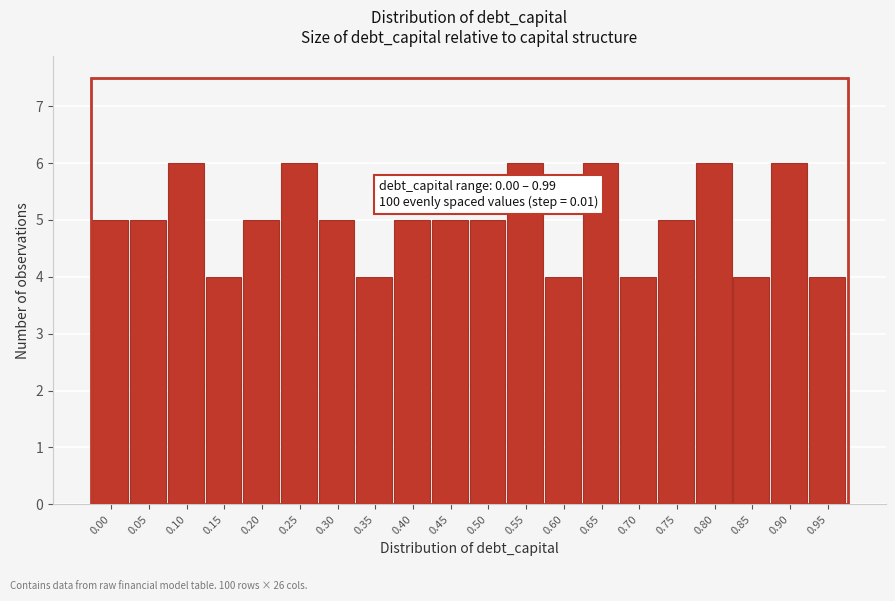

Reading left to right, what are all the values shown in this chart?

0.00=5	0.05=5	0.10=6	0.15=4	0.20=5	0.25=6	0.30=5	0.35=4	0.40=5	0.45=5	0.50=5	0.55=6	0.60=4	0.65=6	0.70=4	0.75=5	0.80=6	0.85=4	0.90=6	0.95=4